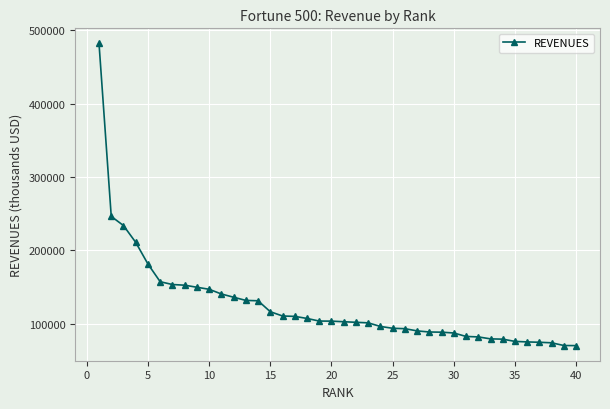

How many series are shown in this chart?

1